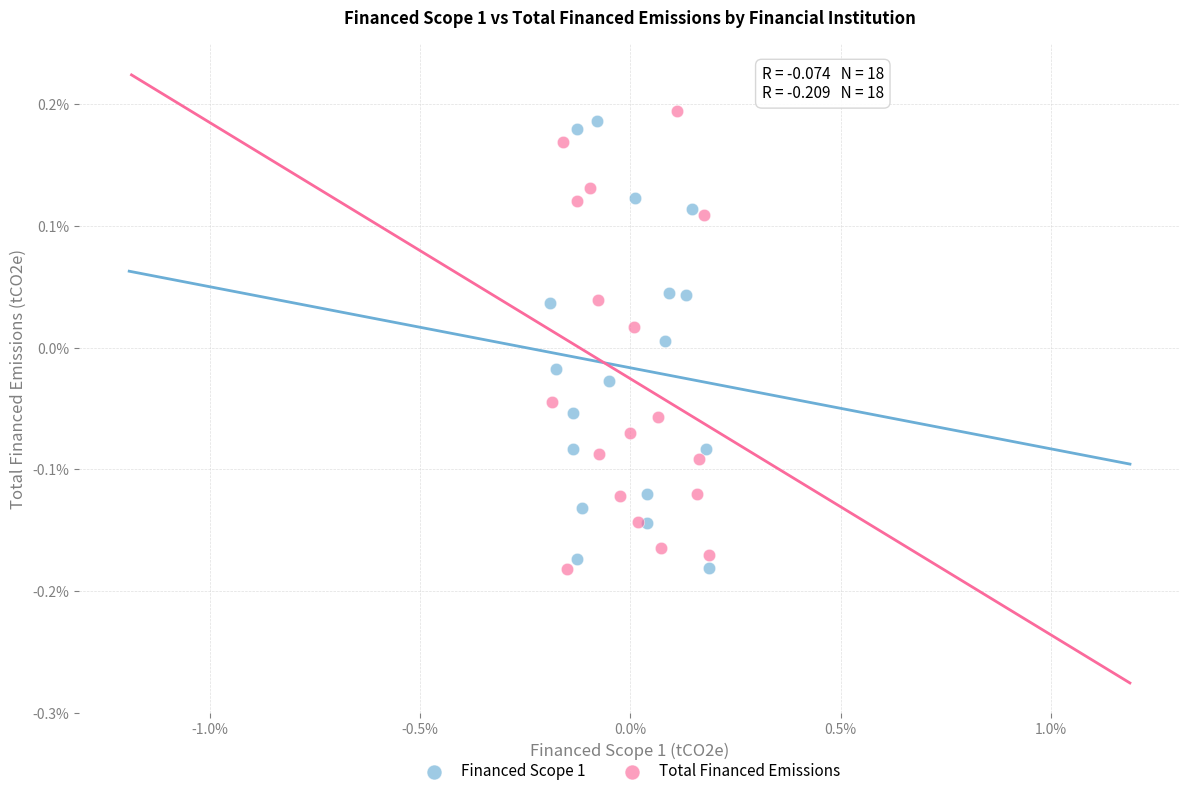

What are all the series names shown in the legend?

Financed Scope 1, Total Financed Emissions